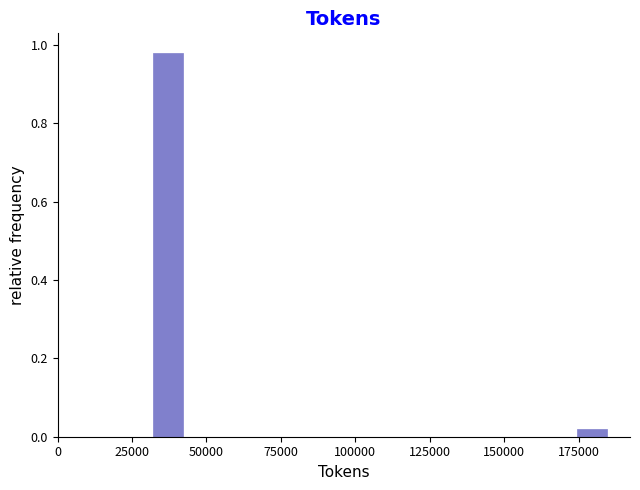

Read against the x-axis, roughly where is the centre of the tallest bar?

35000